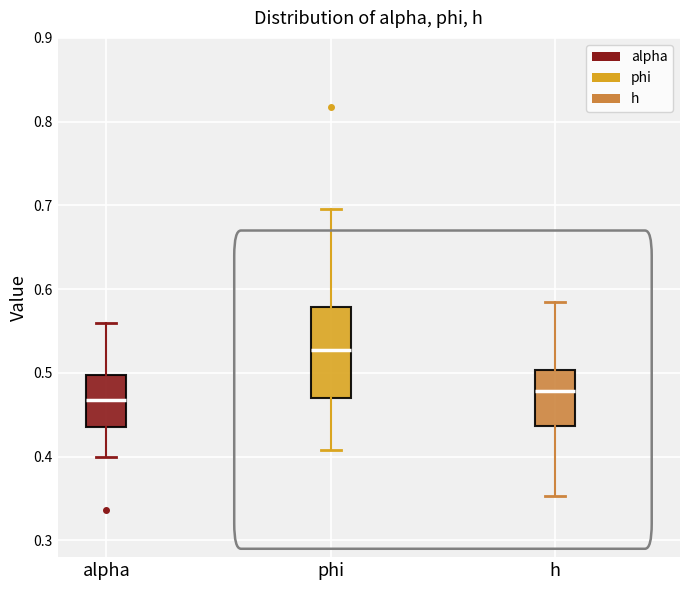

Which box has the lowest median line?

alpha